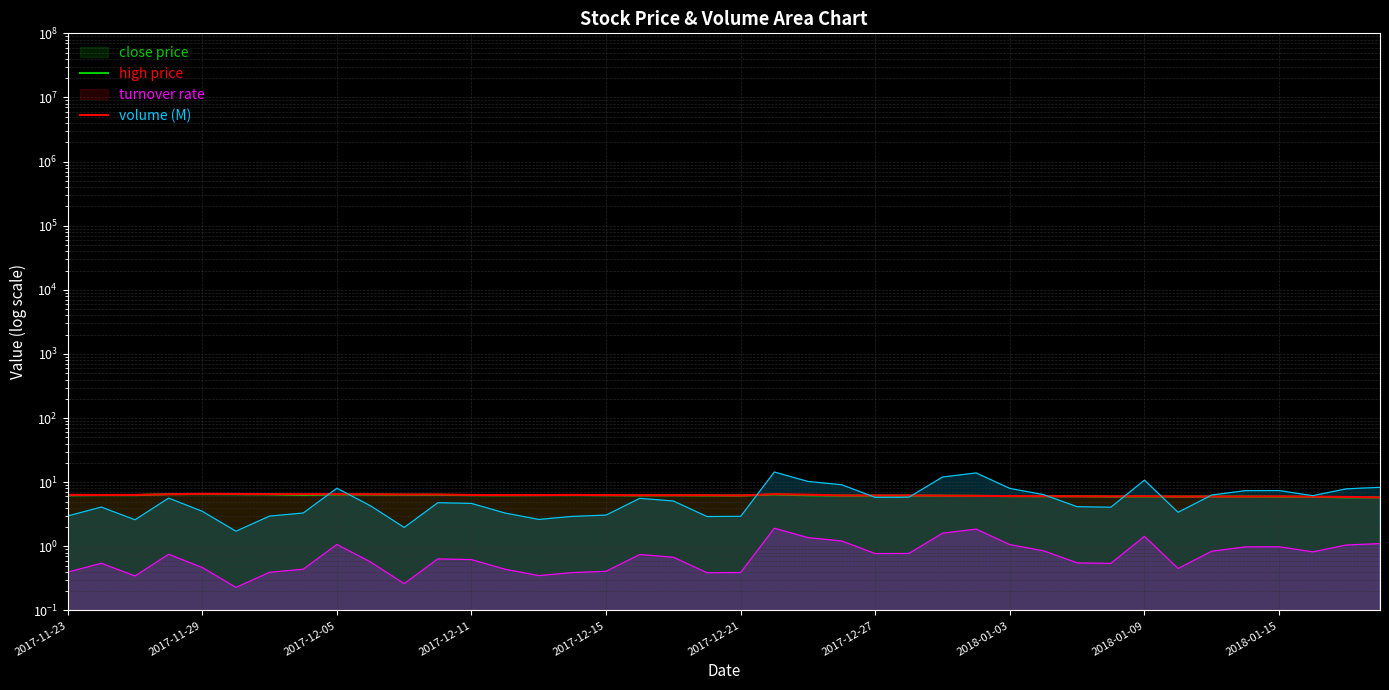

What is the label of the 19th point from the right?

2017-12-22